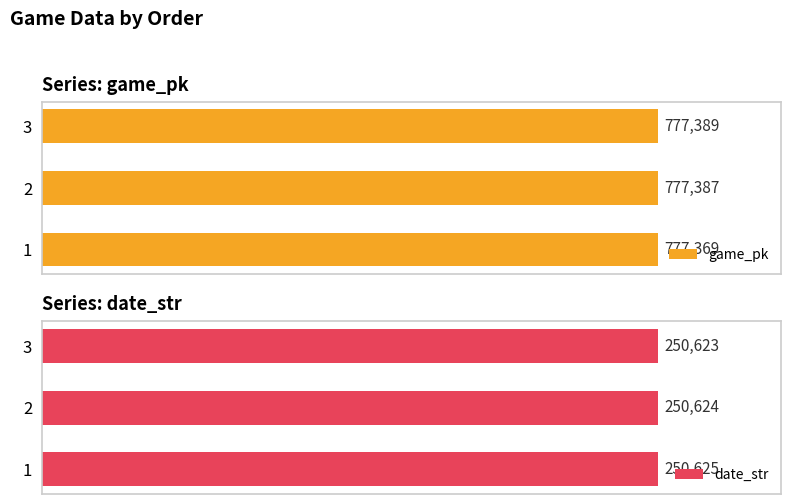

How many data points in game_pk are less than 777387?

1